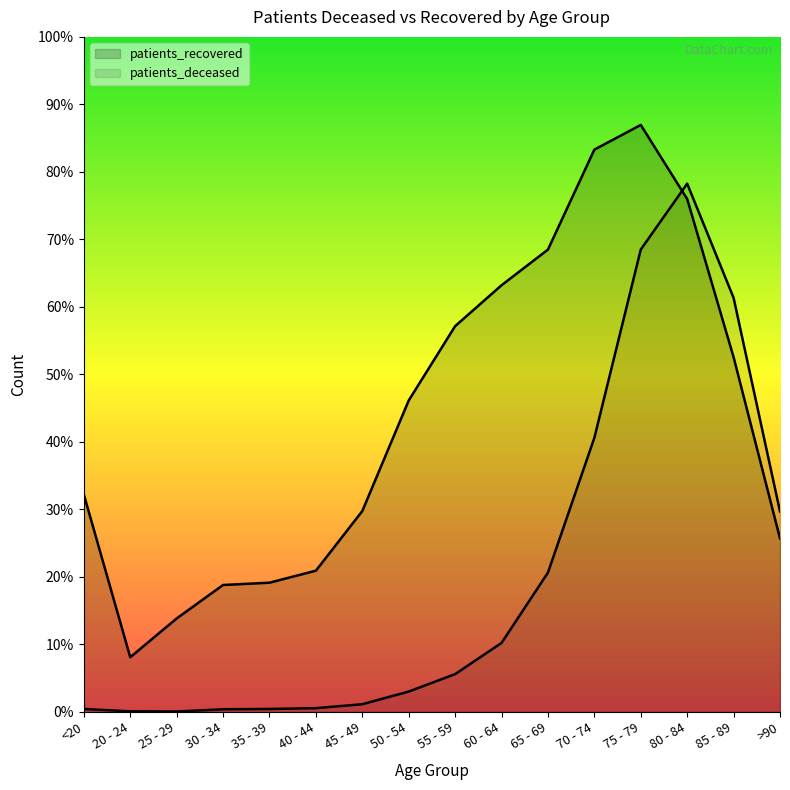

What is the difference between the maximum and second lowest values in the patients_deceased series?

11686.0